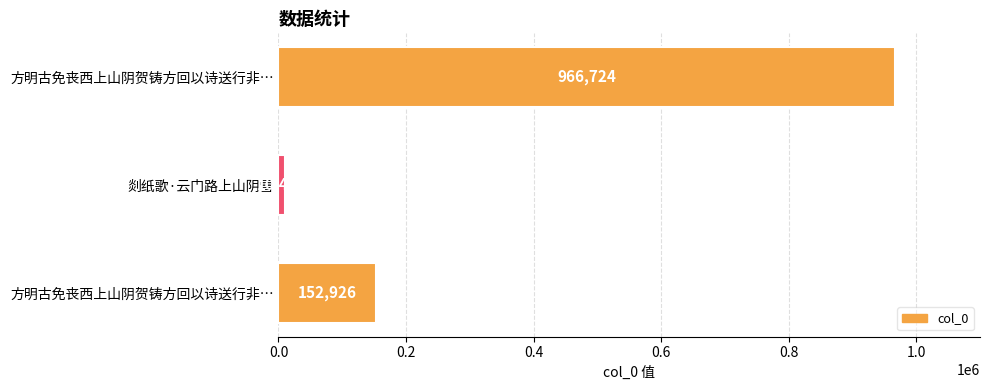

How many bars are there in total?

3